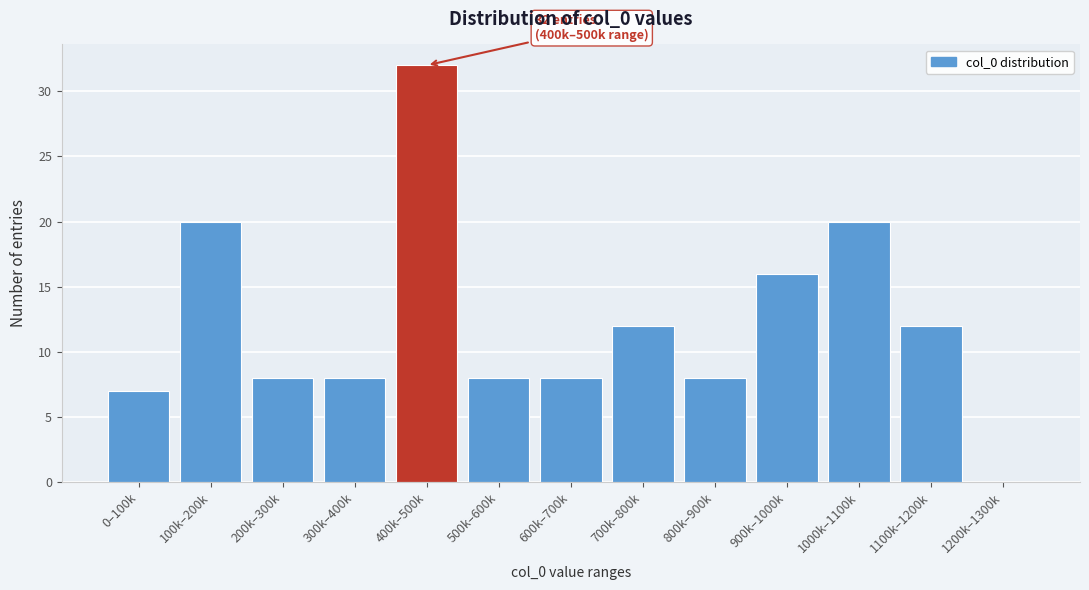

Reading left to right, what are all the values shown in this chart?

0–100k=7	100k–200k=20	200k–300k=8	300k–400k=8	400k–500k=32	500k–600k=8	600k–700k=8	700k–800k=12	800k–900k=8	900k–1000k=16	1000k–1100k=20	1100k–1200k=12	1200k–1300k=0